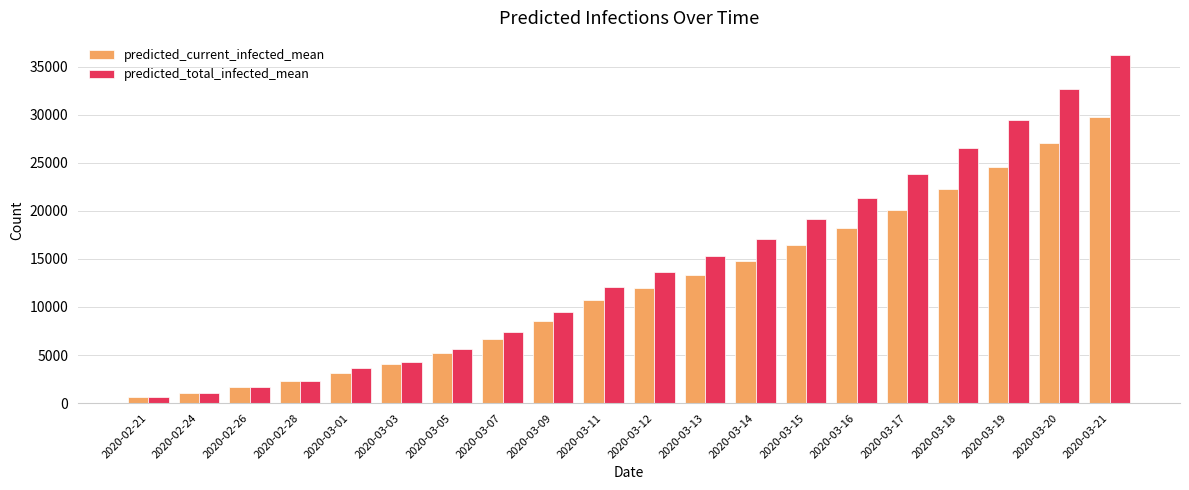

What is the maximum value shown in the chart?

36183